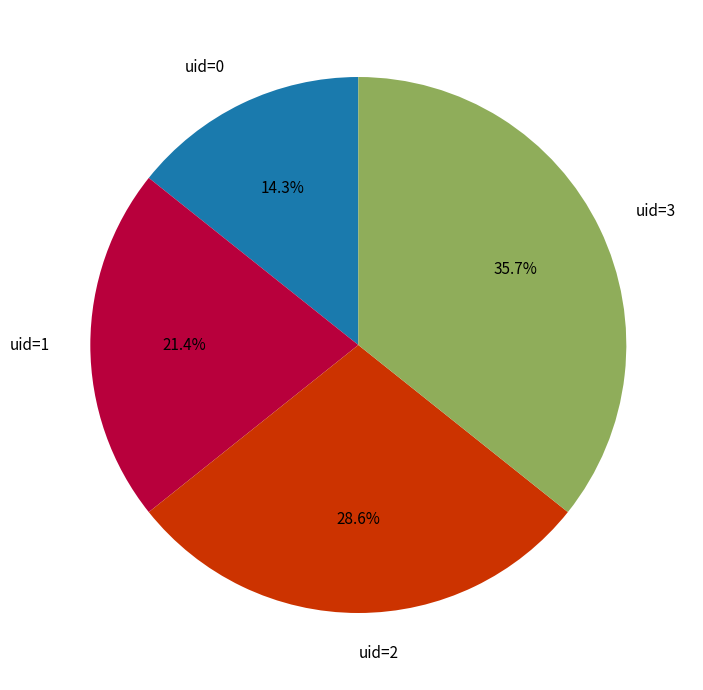

Rank the categories by value from highest to lowest.

uid=3, uid=2, uid=1, uid=0